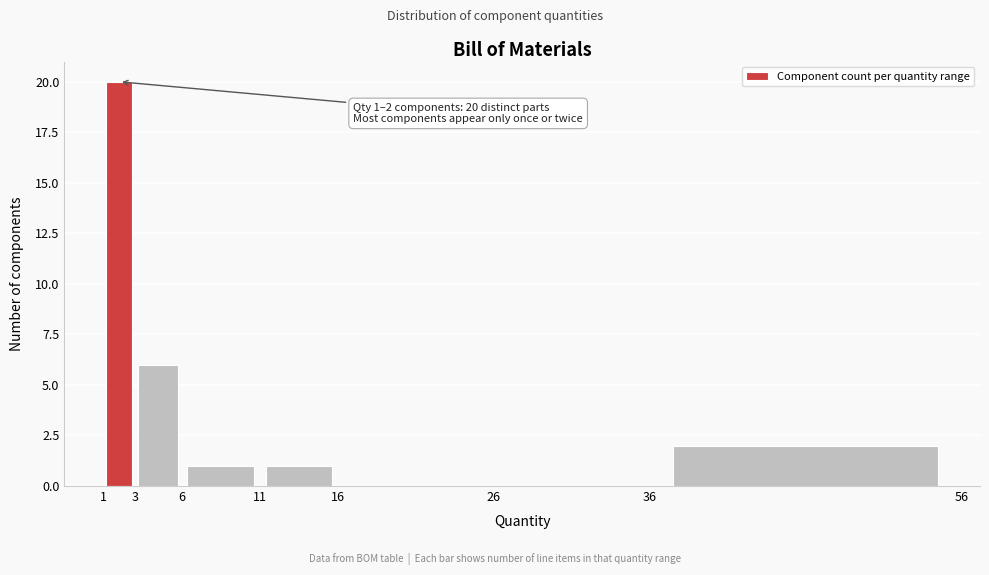

Which range on the x-axis has the tallest bar?

1 to 3